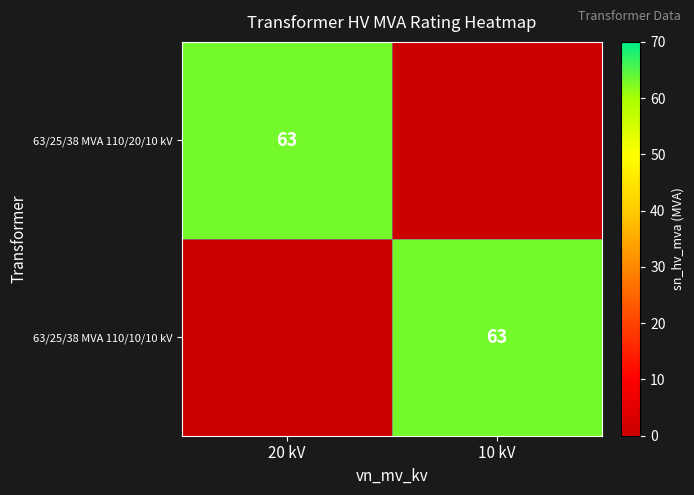

The value of 63/25/38 MVA 110/10/10 kV at 10 kV is 63. True or false?

True